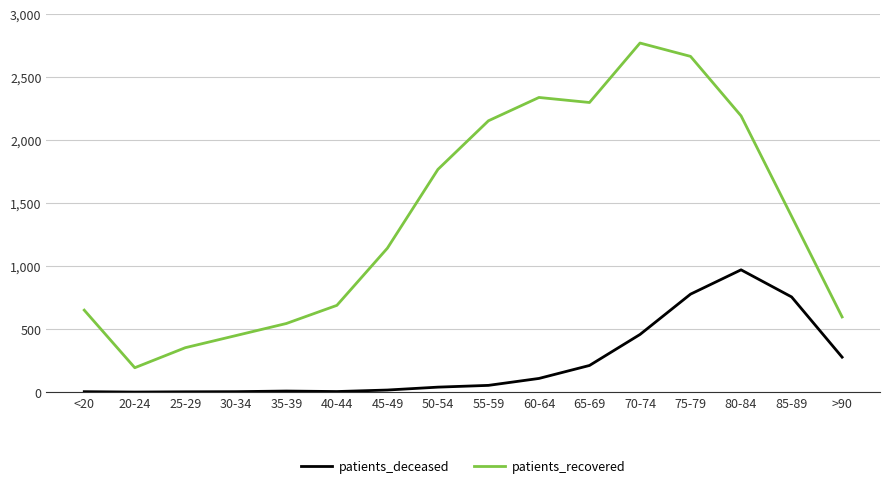

Between 35-39 and 75-79, which series saw the biggest shift?

patients_recovered